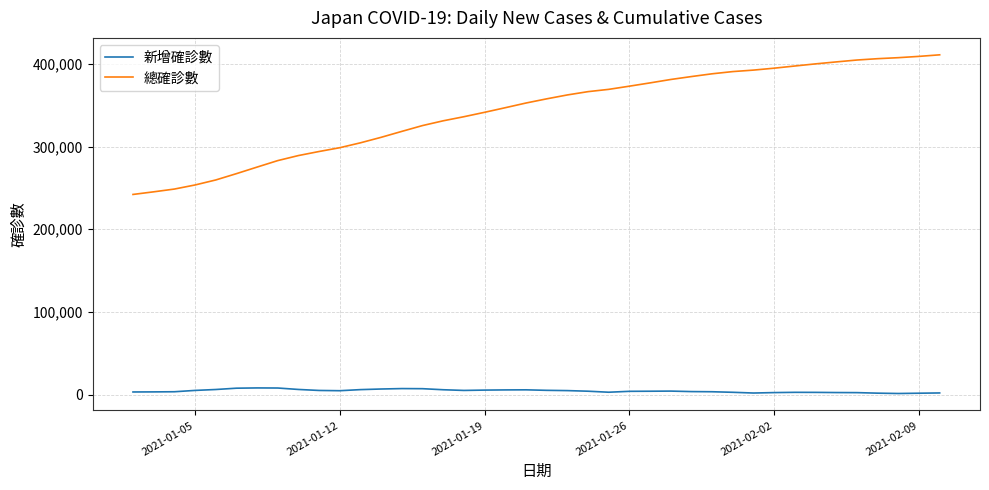

List the series in order of their overall mean, highest first.

總確診數, 新增確診數